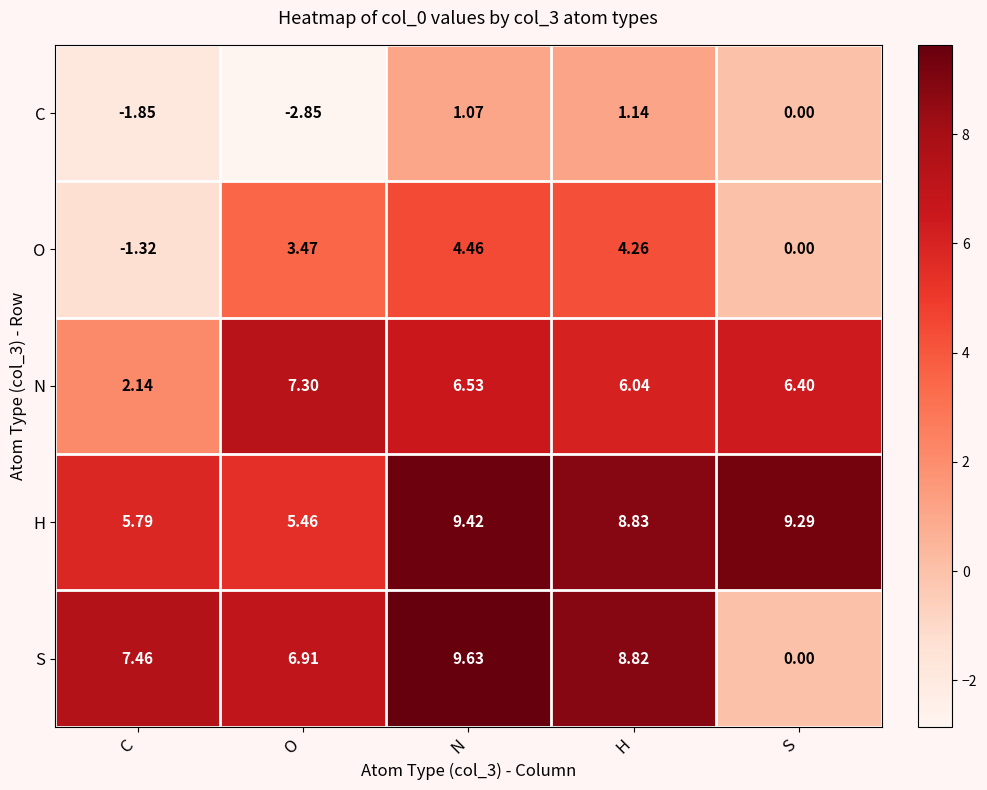

Which label corresponds to the largest value in the chart?

N